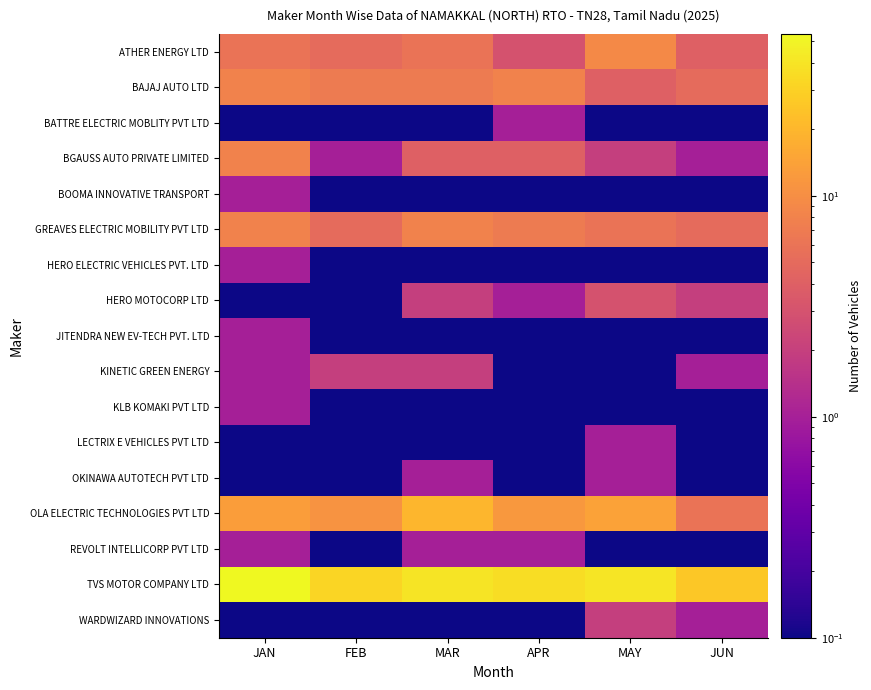

Which series has the largest total across all categories?

TVS MOTOR COMPANY LTD